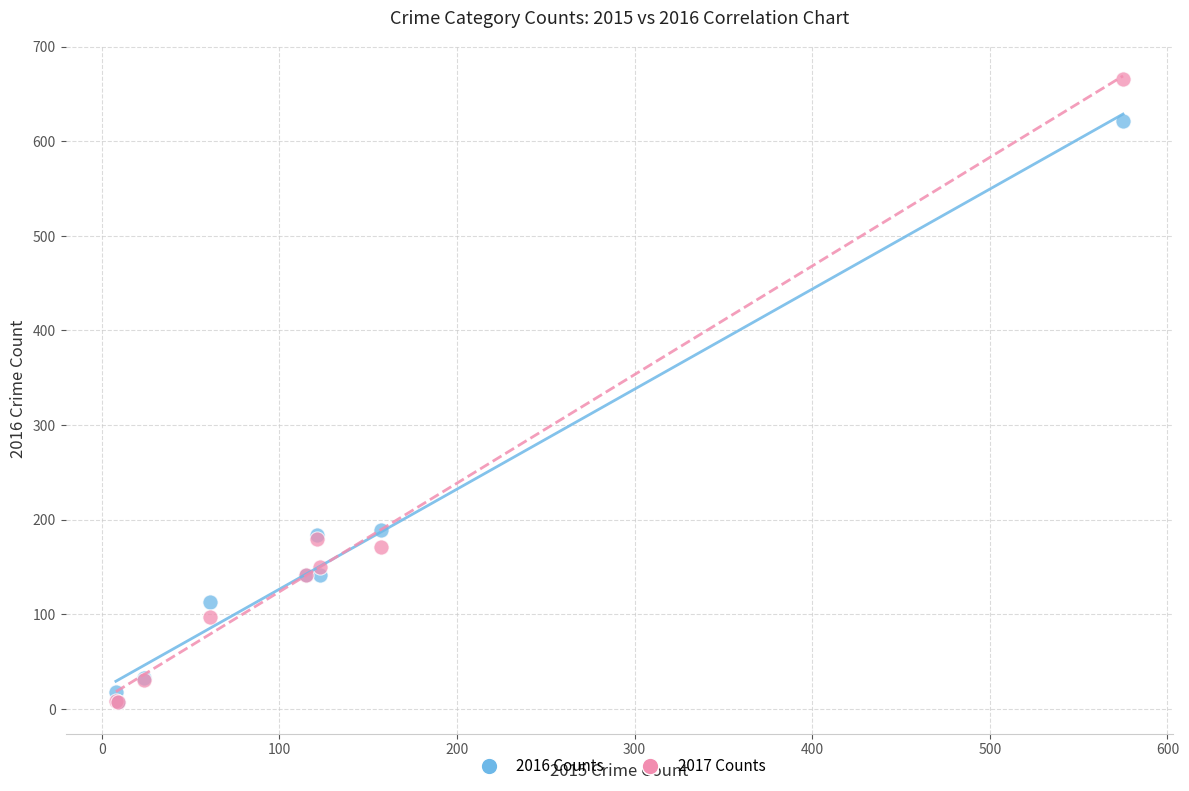

What are all the series names shown in the legend?

2016 Counts, 2017 Counts